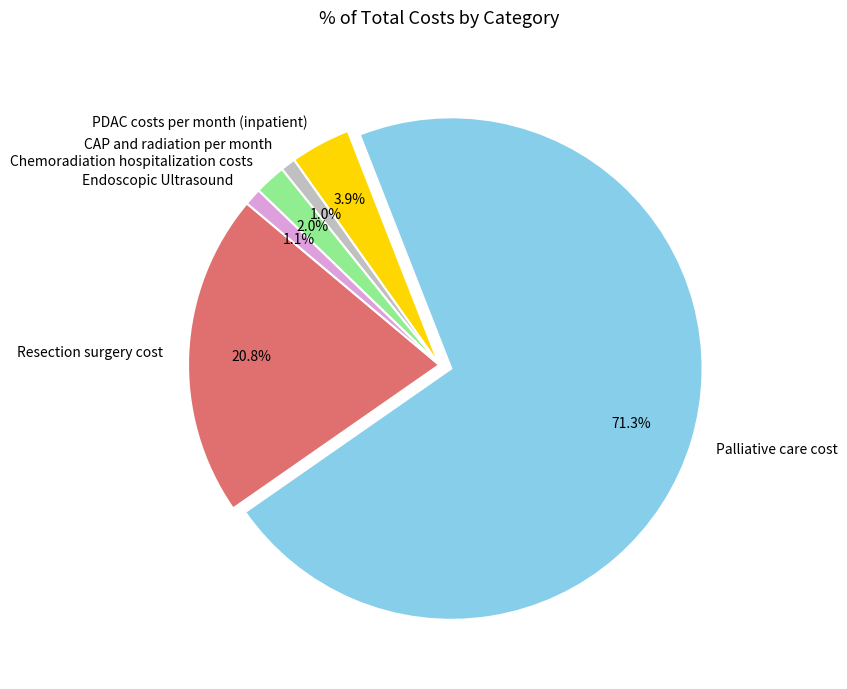

Which category has the biggest portion of the pie?

Palliative care cost